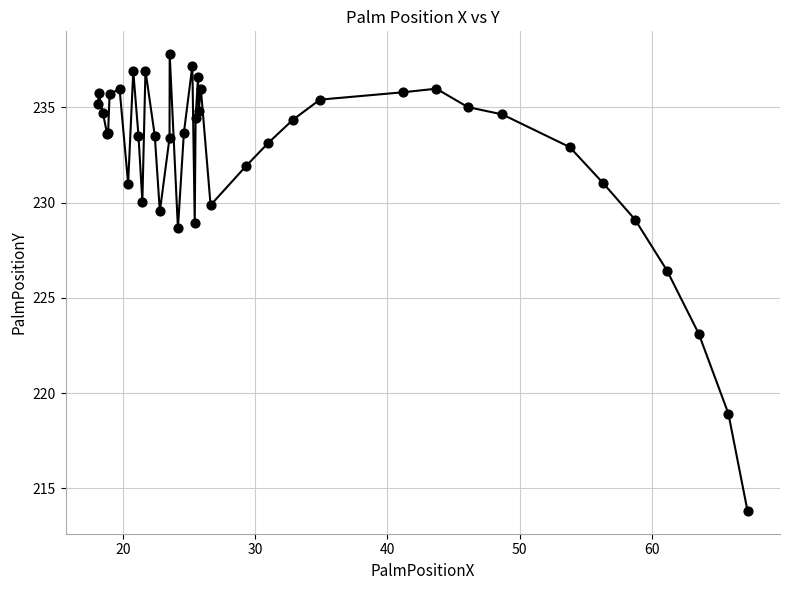

What Y value in the scatter plot is closest to 225?

226.4